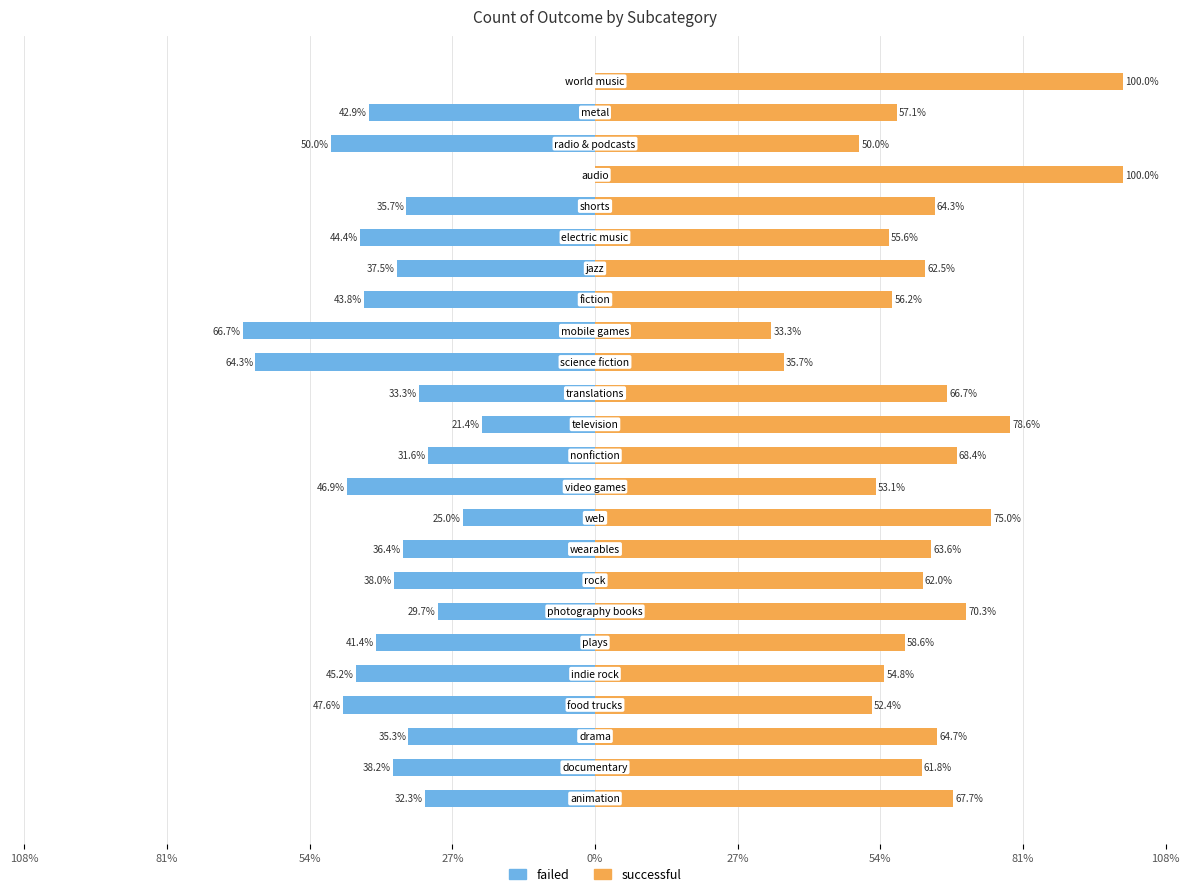

What is the maximum value for successful?

100.0